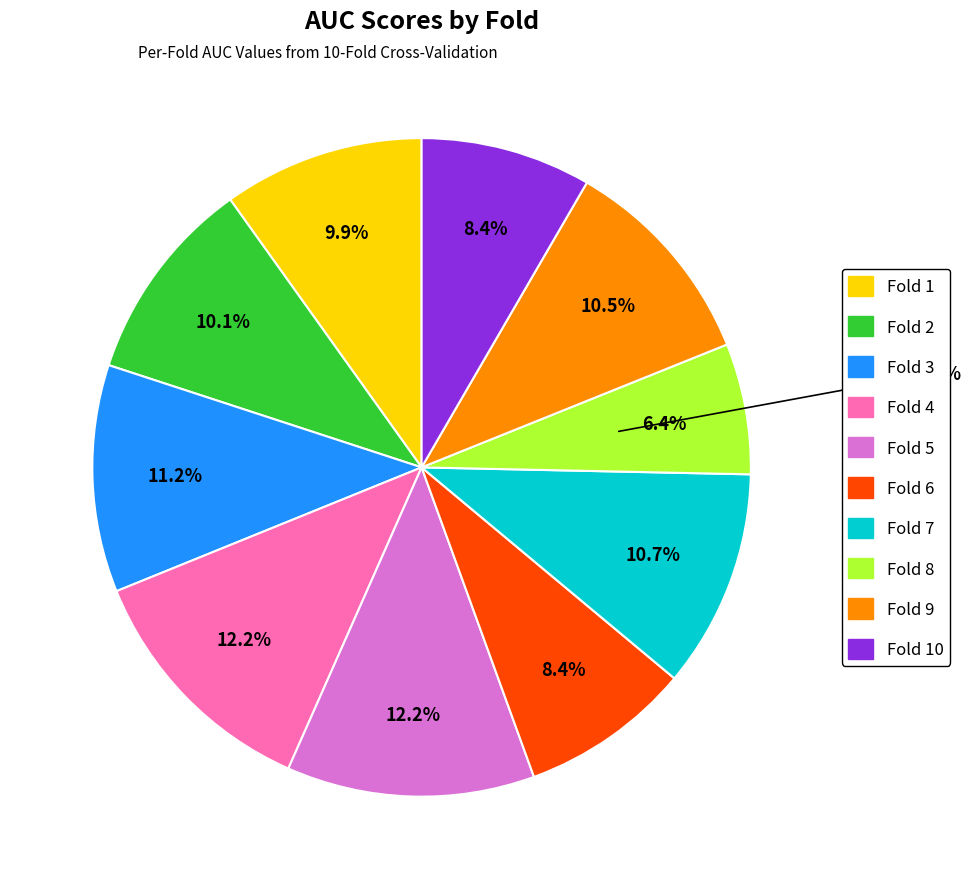

Which slice is the smallest?

Fold 8